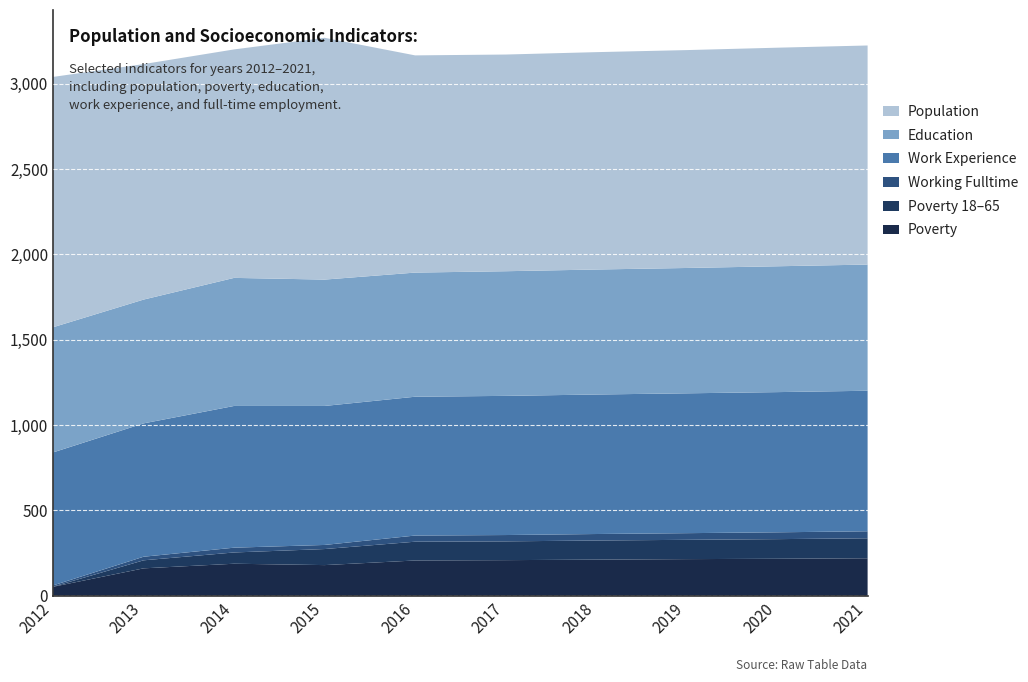

Reading left to right, what are all the values shown in this chart?

Poverty: 2012=53	2013=161	2014=188	2015=180	2016=207	2017=209	2018=212	2019=215	2020=217	2021=220
Poverty_18to65: 2012=1	2013=47	2014=66	2015=94	2016=110	2017=110	2018=112	2019=113	2020=115	2021=117
Work_Experience: 2012=779	2013=781	2014=830	2015=814	2016=813	2017=815	2018=817	2019=819	2020=821	2021=823
Working_Fulltime: 2012=7	2013=21	2014=28	2015=24	2016=36	2017=37	2018=38	2019=39	2020=40	2021=41
Education: 2012=733	2013=725	2014=750	2015=740	2016=727	2017=730	2018=732	2019=734	2020=737	2021=739
Population: 2012=1466	2013=1379	2014=1338	2015=1416	2016=1272	2017=1269	2018=1273	2019=1276	2020=1280	2021=1283